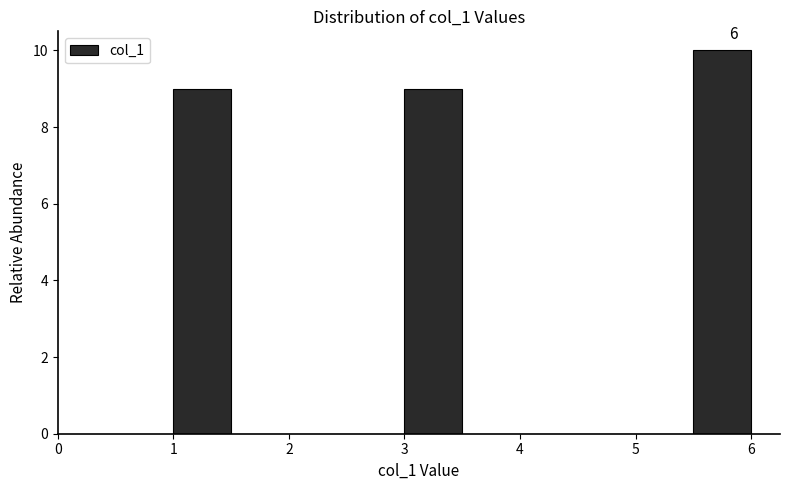

Which range on the x-axis has the tallest bar?

5.5 to 6.0